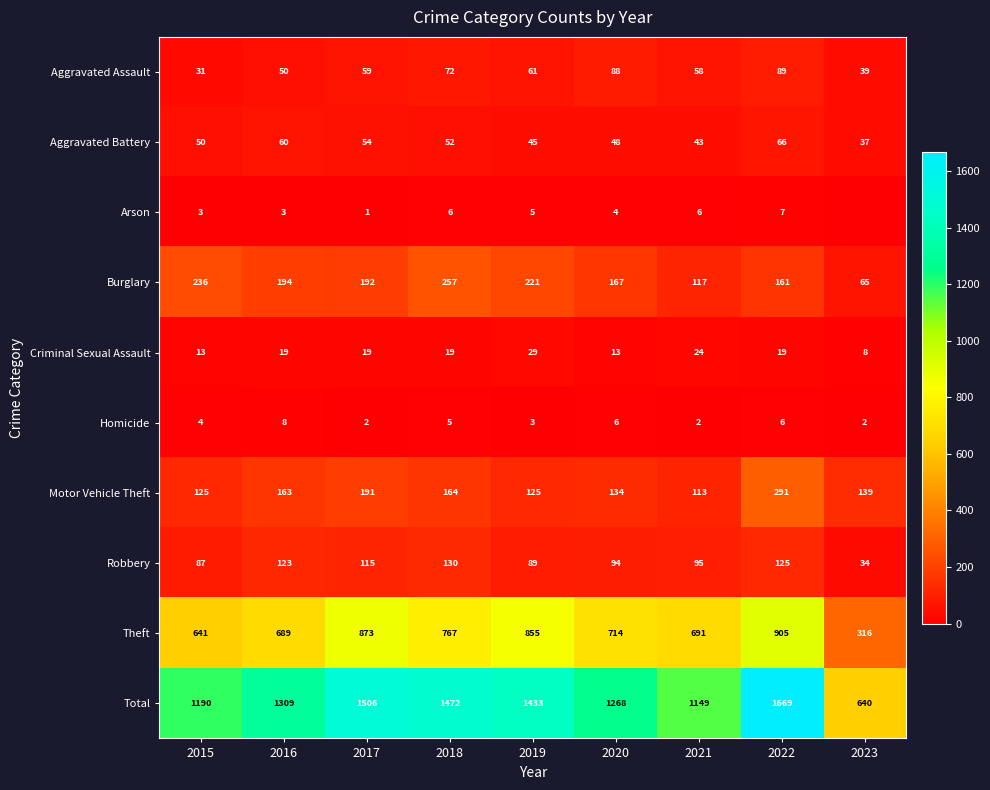

The value of Aggravated Battery at 2021 is 22. True or false?

False